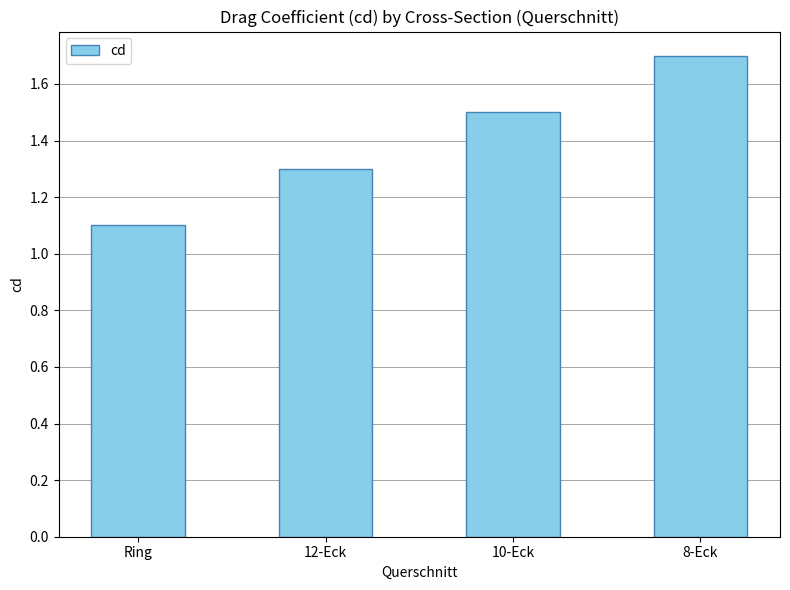

What is the change in value from 12-Eck to 10-Eck?

+0.2